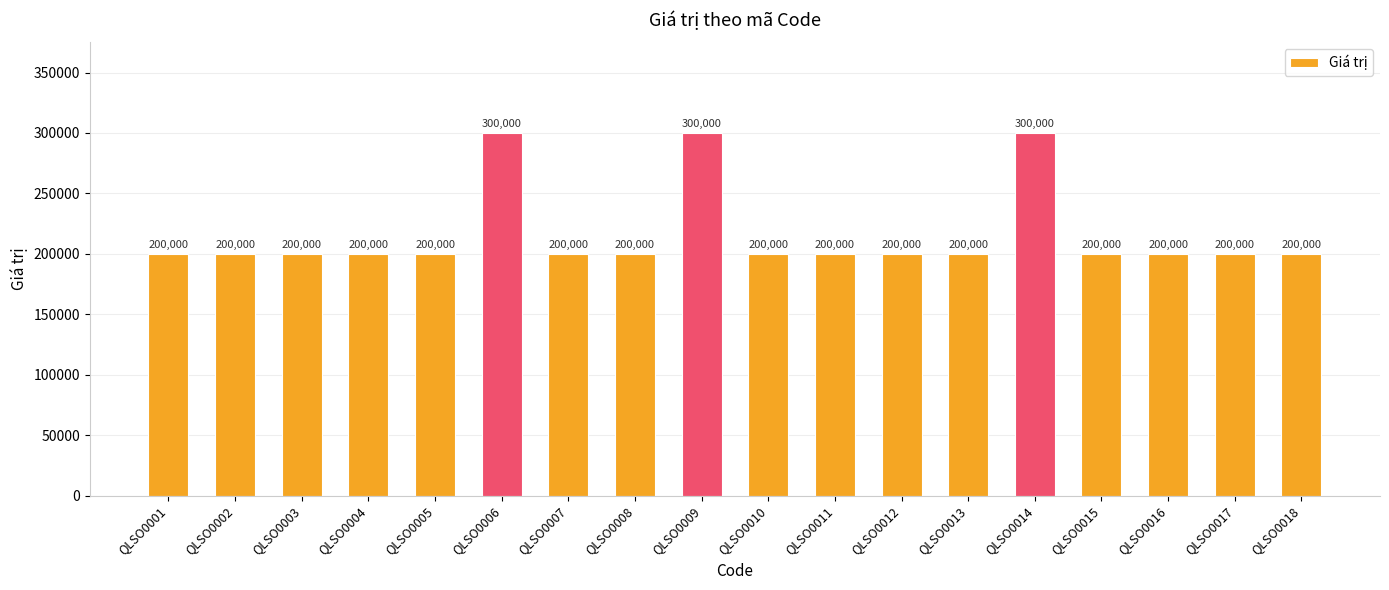

Between QLSO0009 and QLSO0013, which is larger?

QLSO0009